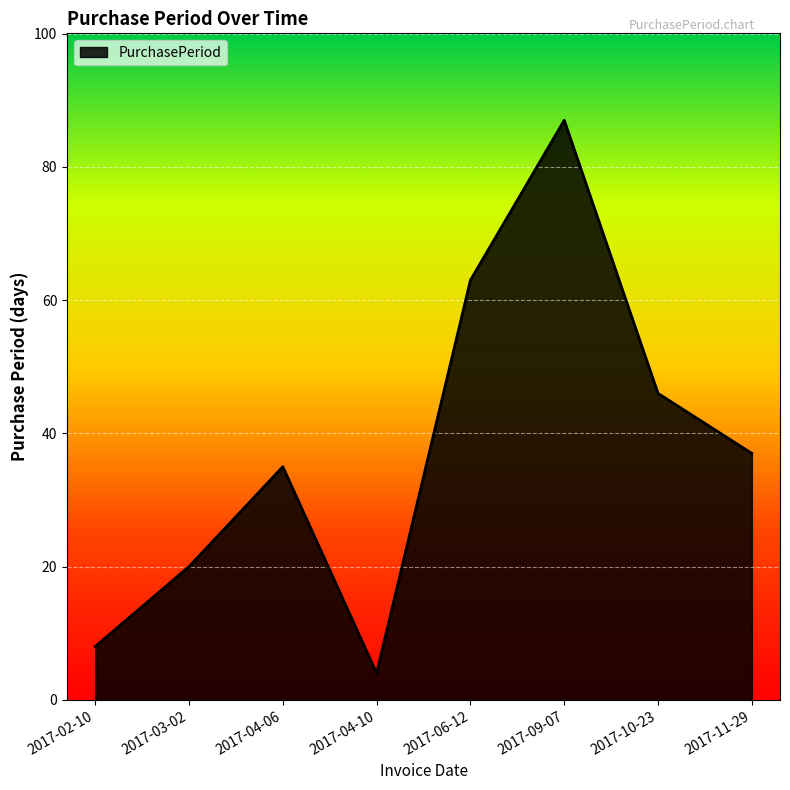

What is the smallest value displayed?

4